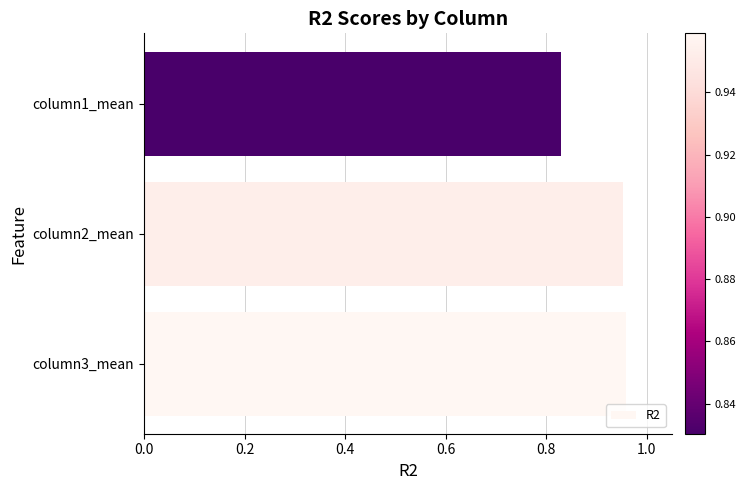

What is the average value?

0.9